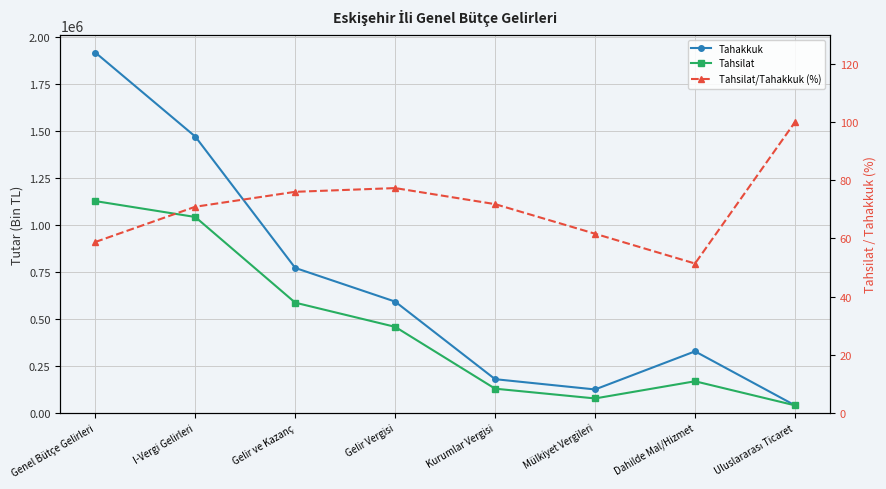

True or false: Tahsilat/Tahakkuk (%) has a value of 61.6 at Mülkiyet Vergileri.

True